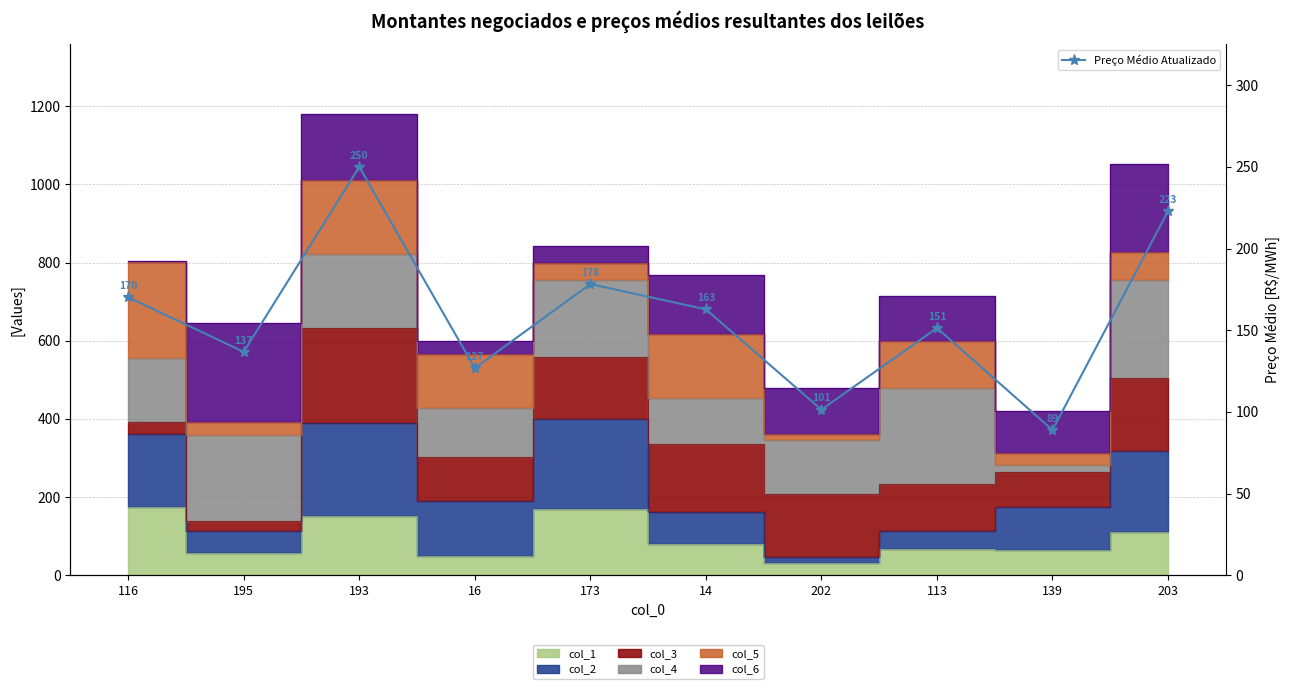

Which category has the highest value across all series?

193